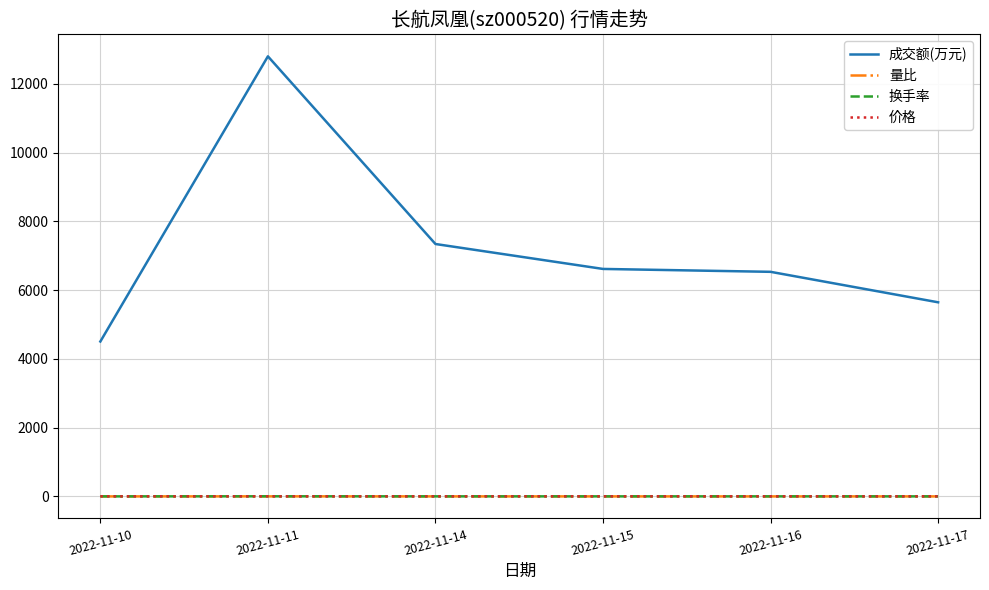

What is the maximum value shown in the chart?

12797.0